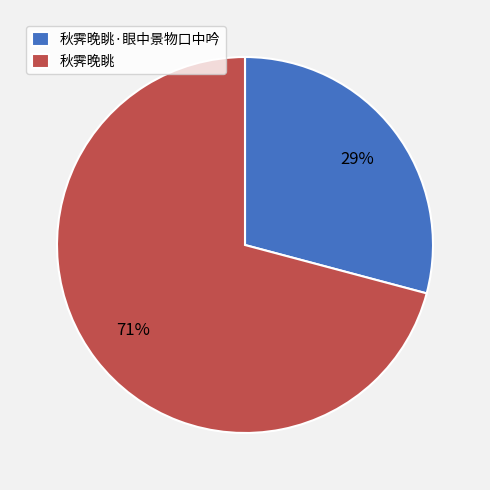

What is the ratio of the value at 秋霁晚眺 to the value at 秋霁晚眺·眼中景物口中吟?

2.4